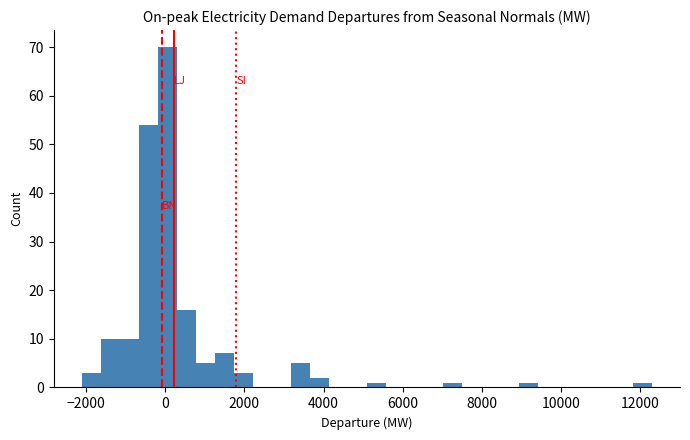

Around what value on the x-axis is the tallest bar? Give the approximate position of its centre, as read against the axis.

0